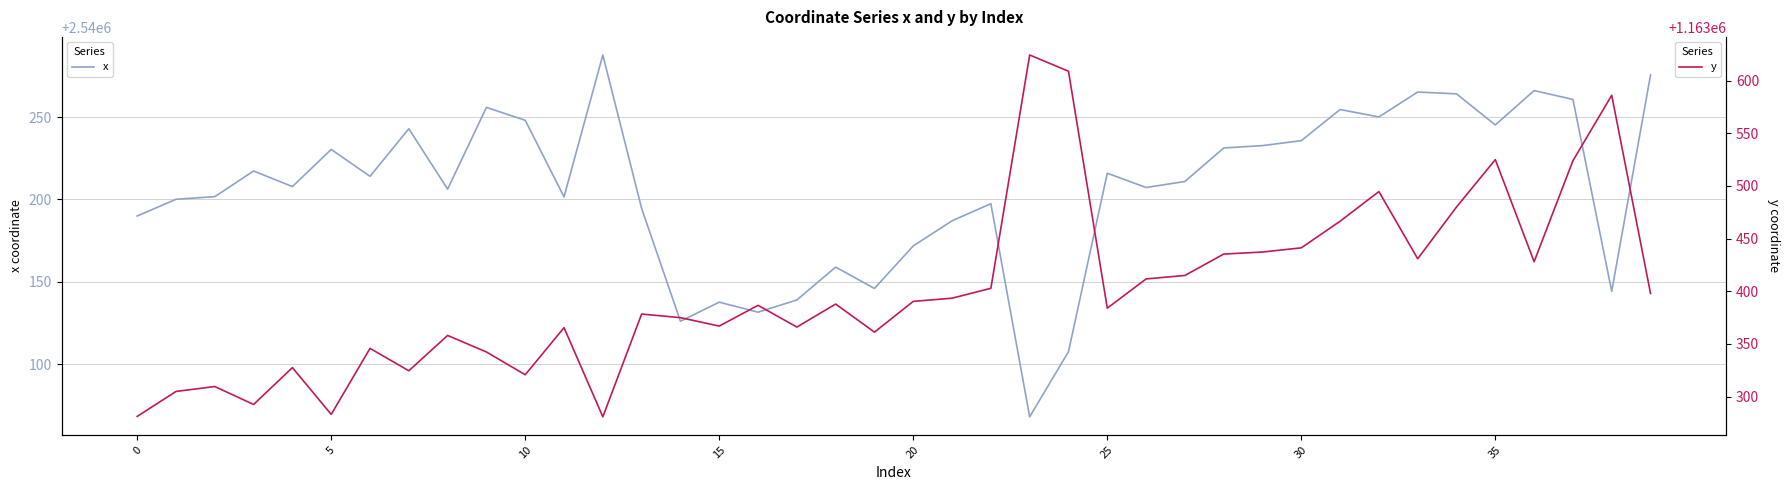

The value of x at 25 is 1317469.3. True or false?

False